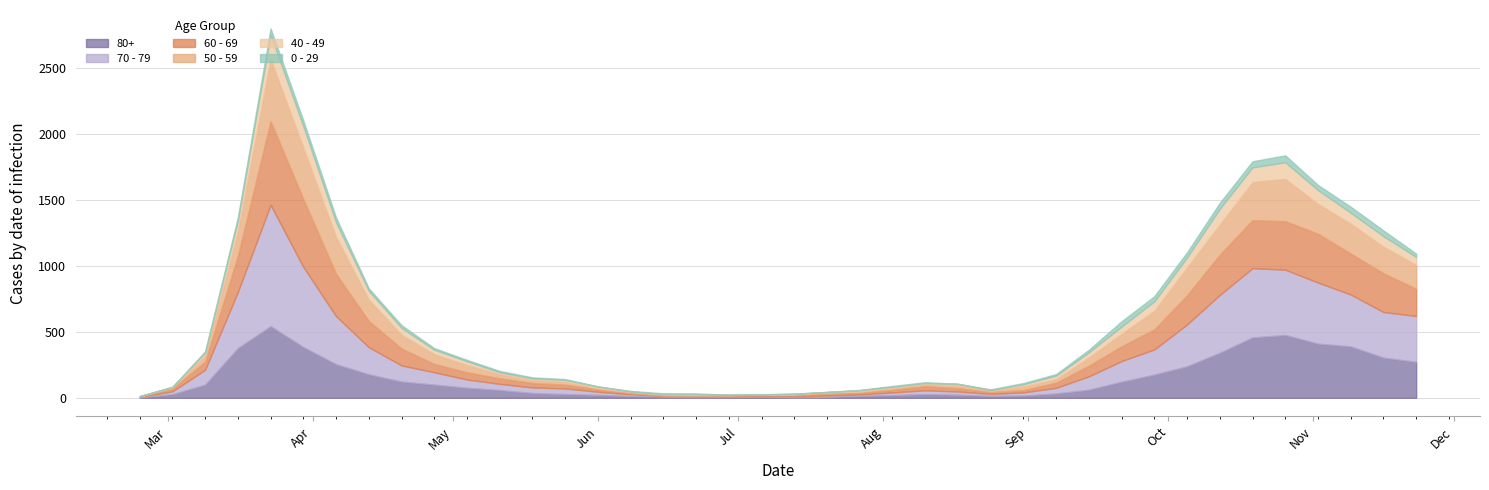

Where is 50 - 59 nearest to the value 239?

2020-10-12